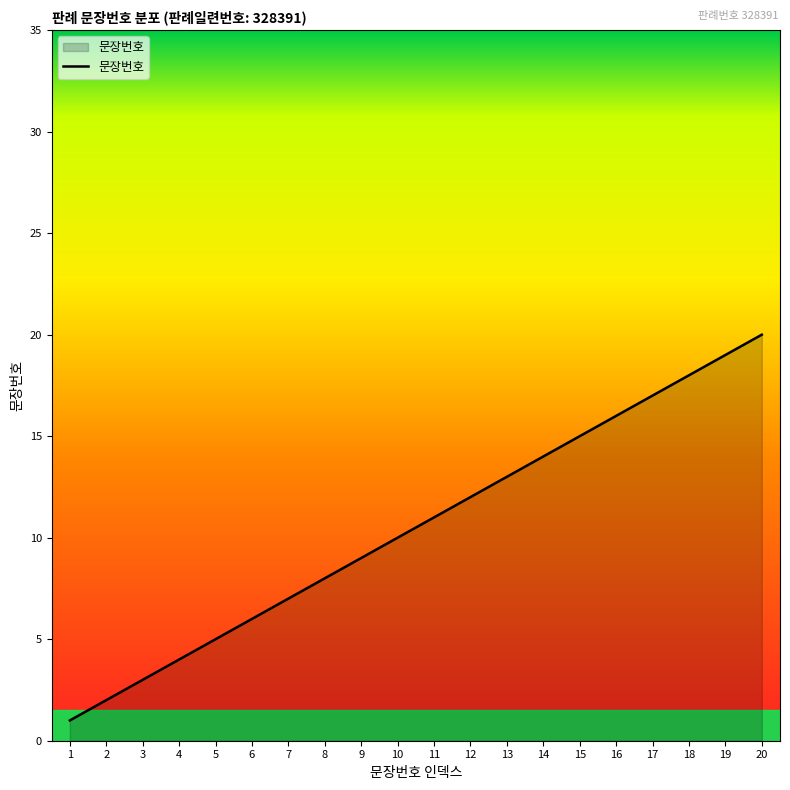

What is the greatest value displayed?

20